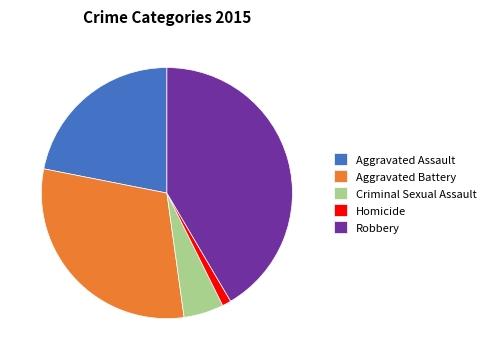

Which has a higher value, Robbery or Aggravated Battery?

Robbery